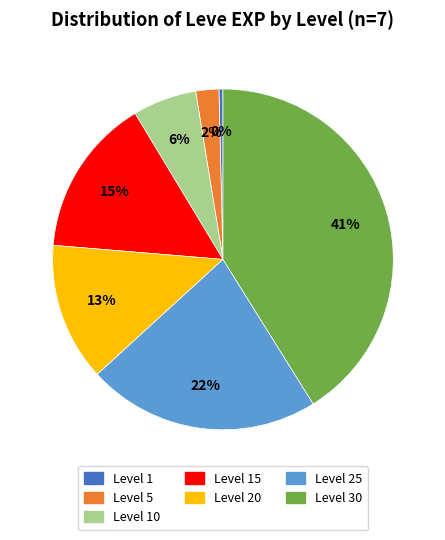

Is there a majority slice in this chart?

No